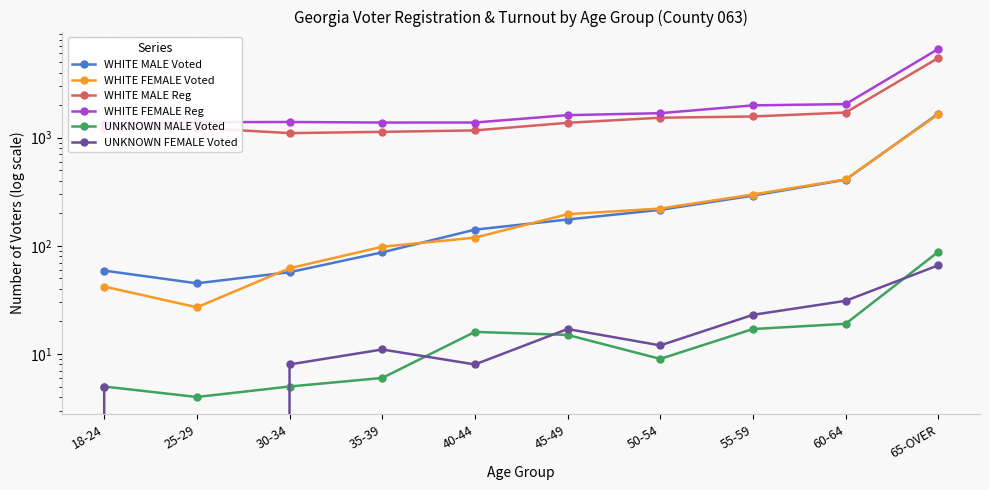

What is the label of the 7th point from the left?

50-54